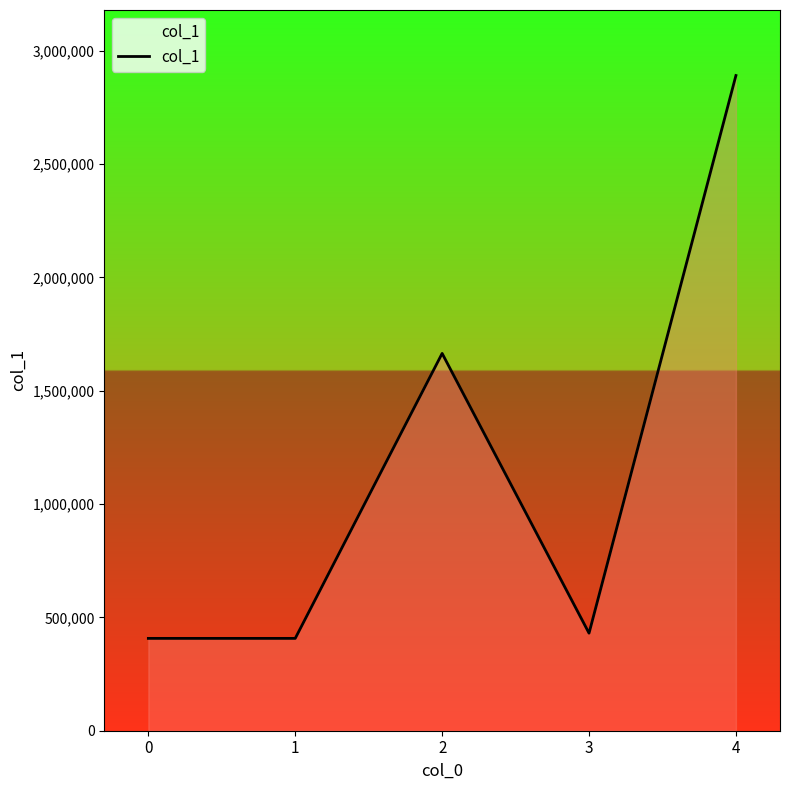

Where does the data first go above 430220?

2